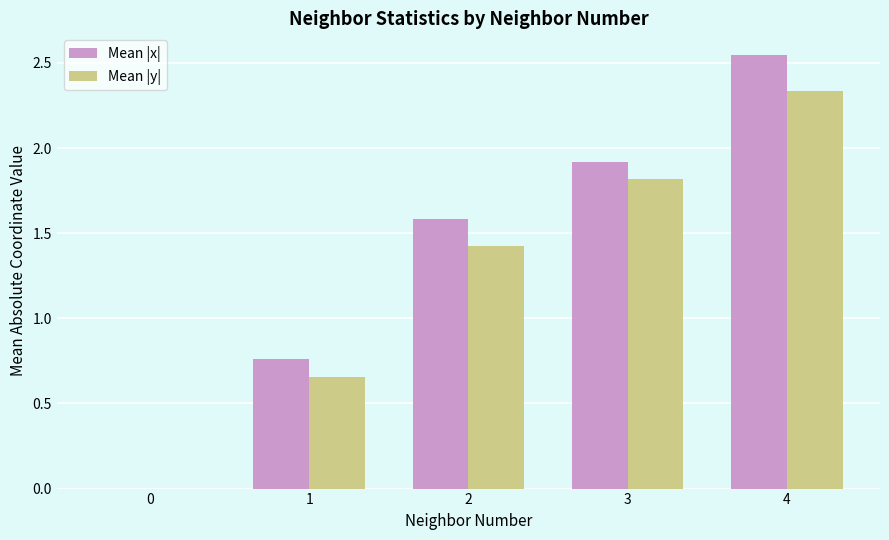

Which series has the largest range (max minus min)?

Mean |x|